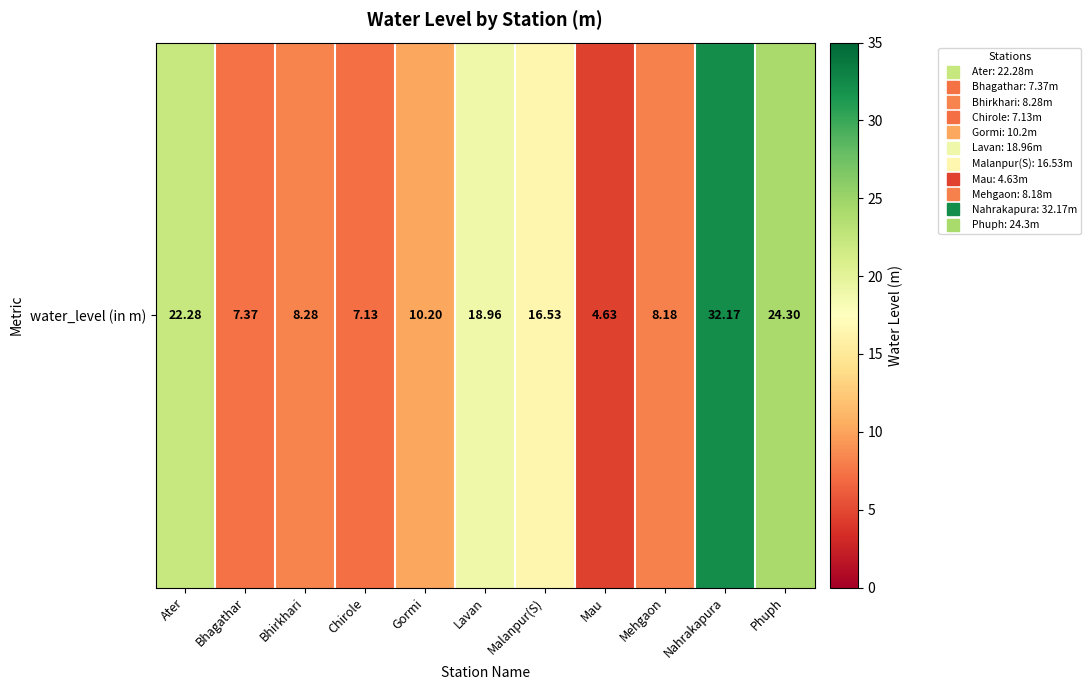

Where is the data nearest to the value 18?

Lavan